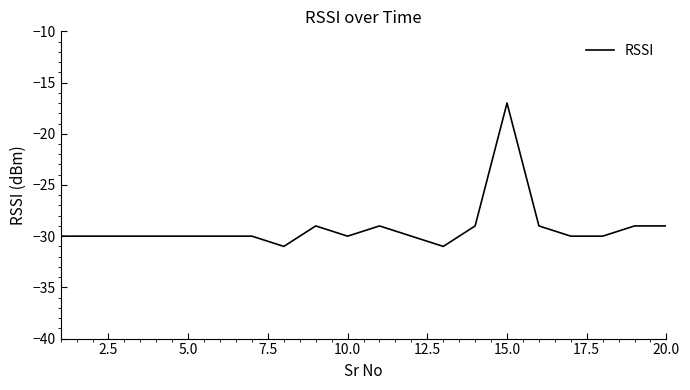

What is the difference between the second highest and second lowest values?

2